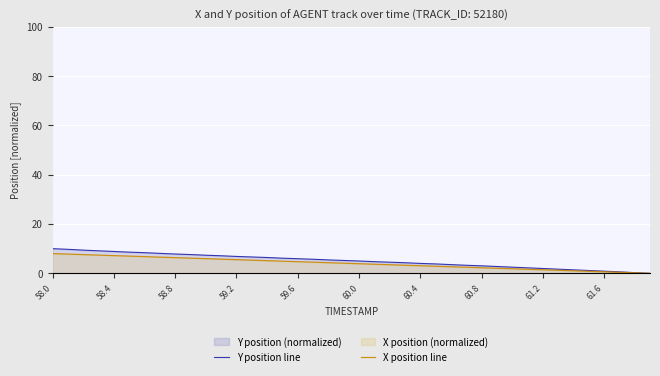

Which series has the widest spread of values?

Y position line